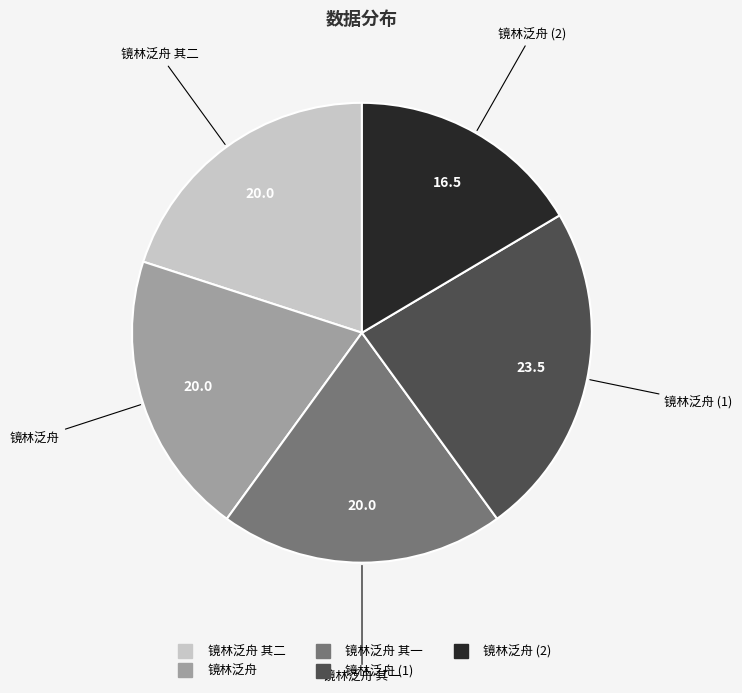

Is there a majority slice in this chart?

No